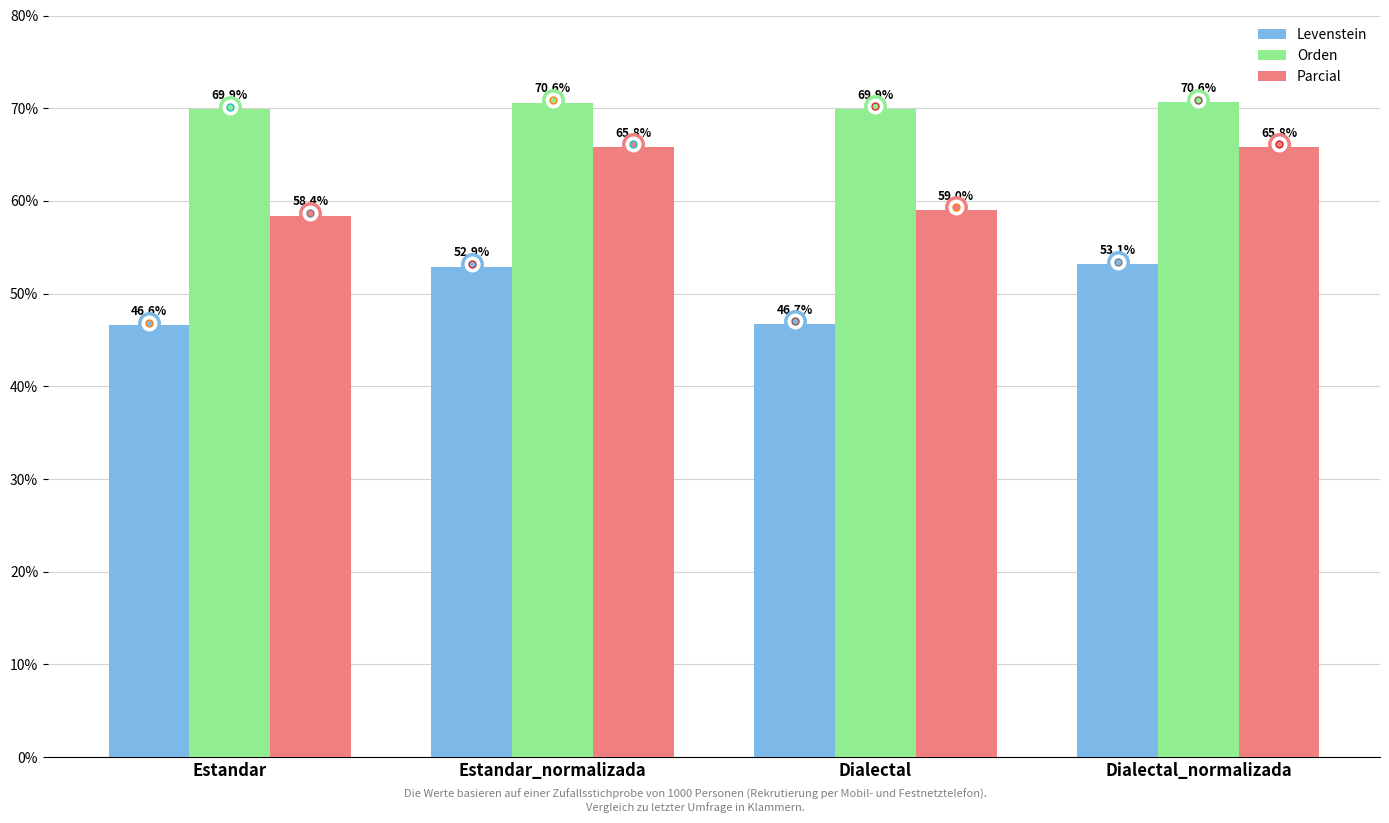

What is the highest value of the Orden series?

70.6